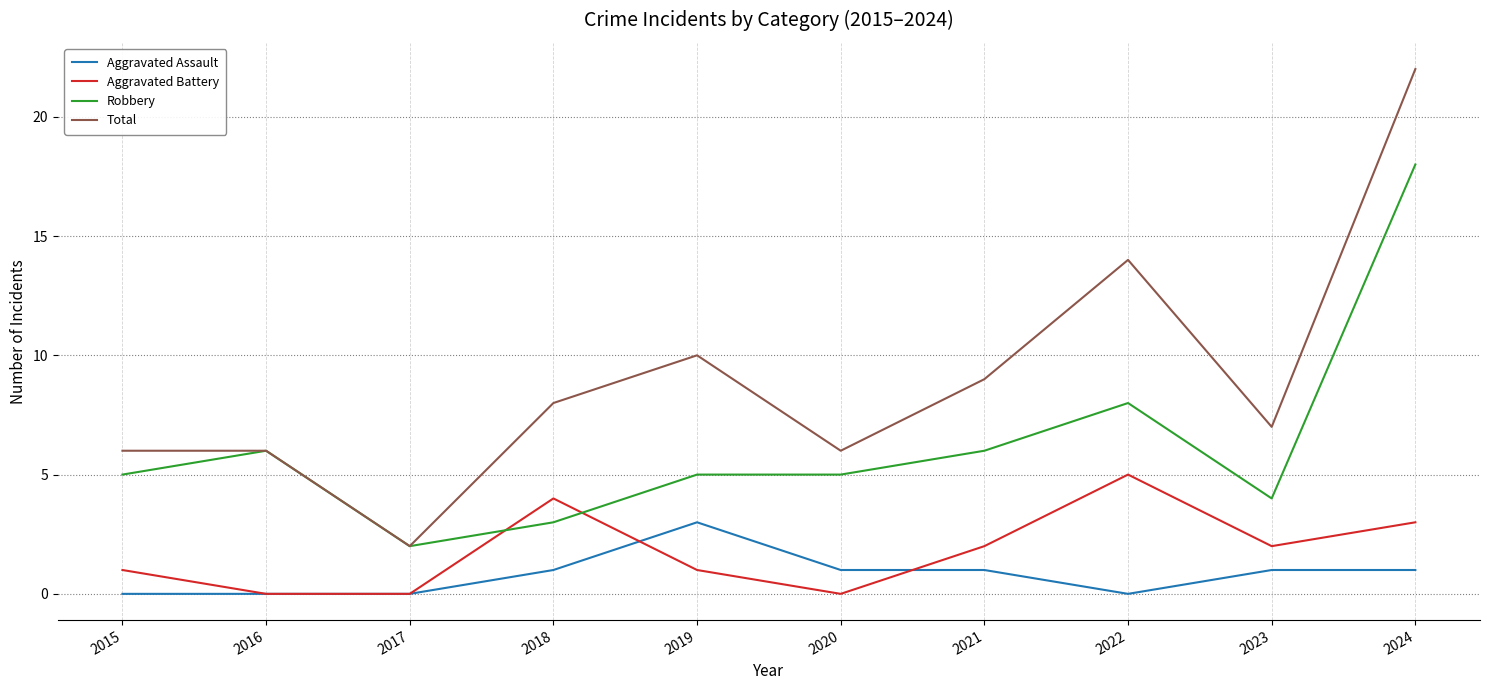

The Aggravated Assault series shows 0 at 2021. True or false?

False